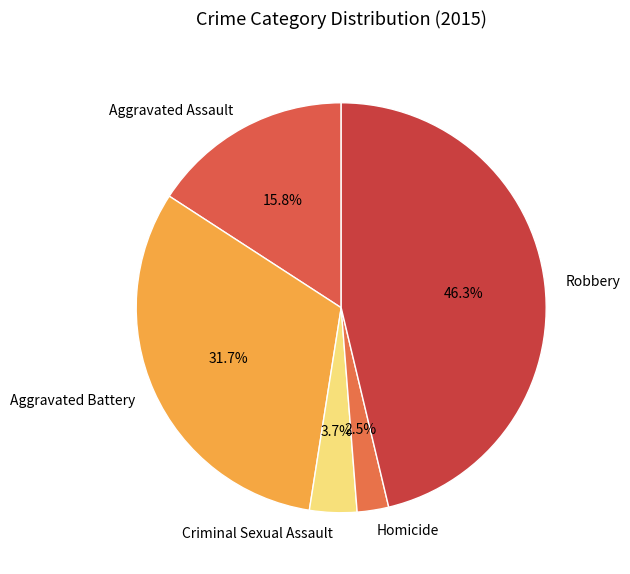

To the nearest percent, what is the difference between the largest and smallest slice percentages?

44%